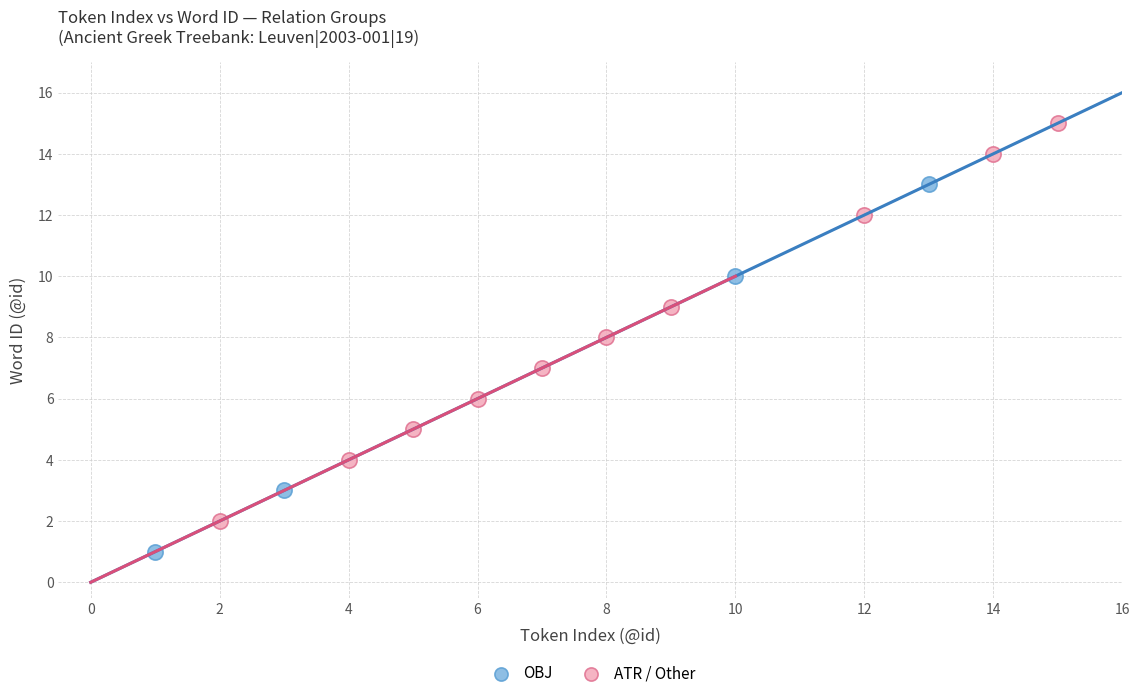

Which series reaches the maximum Y coordinate?

ATR / Other